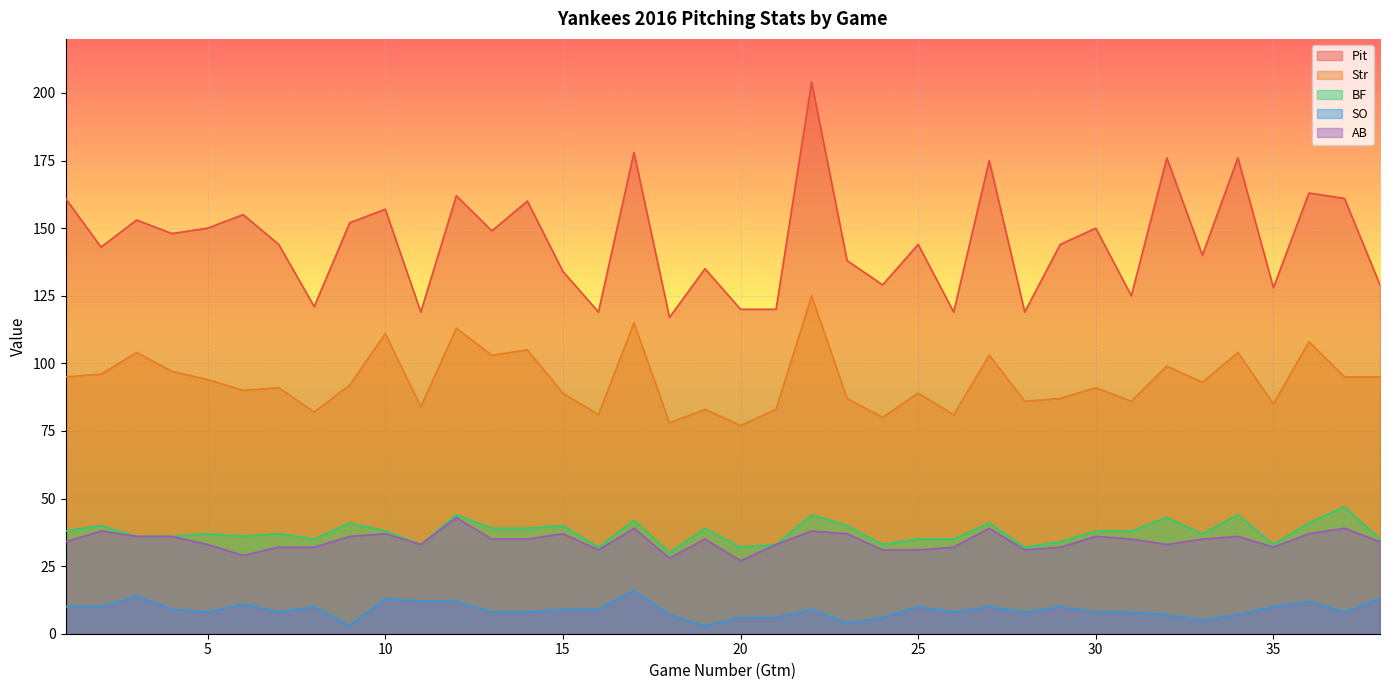

Reading left to right, what are all the values shown in this chart?

Pit: 161	143	153	148	150	155	144	121	152	157	119	162	149	160	134	119	178	117	135	120	120	204	138	129	144	119	175	119	144	150	125	176	140	176	128	163	161	129
Str: 95	96	104	97	94	90	91	82	92	111	84	113	103	105	89	81	115	78	83	77	83	125	87	80	89	81	103	86	87	91	86	99	93	104	85	108	95	95
BF: 38	40	36	36	37	36	37	35	41	38	33	44	39	39	40	32	42	30	39	32	33	44	40	33	35	35	41	32	34	38	38	43	37	44	33	41	47	35
SO: 10	10	14	9	8	11	8	10	3	13	12	12	8	8	9	9	16	7	3	6	6	9	4	6	10	8	10	8	10	8	8	7	5	7	10	12	8	13
AB: 34	38	36	36	33	29	32	32	36	37	33	43	35	35	37	31	39	28	35	27	33	38	37	31	31	32	39	31	32	36	35	33	35	36	32	37	39	34